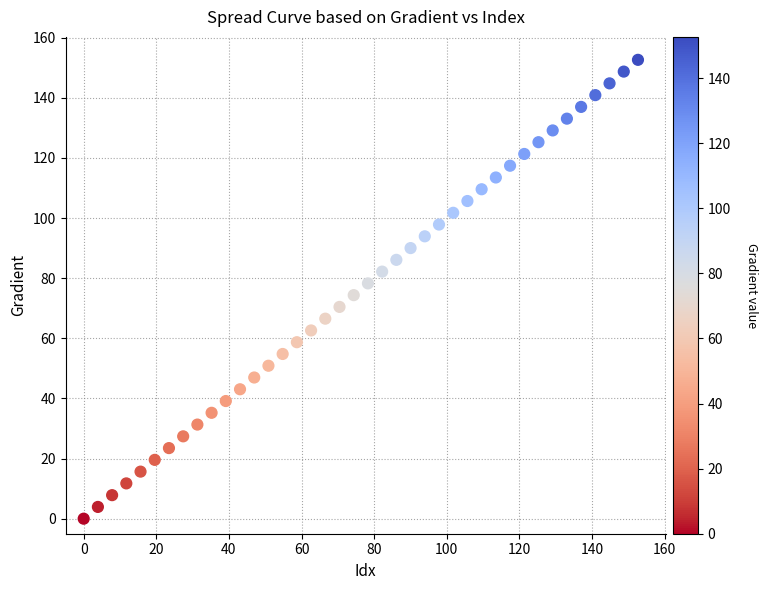

What is the range of X values (max minus min)?

152.6